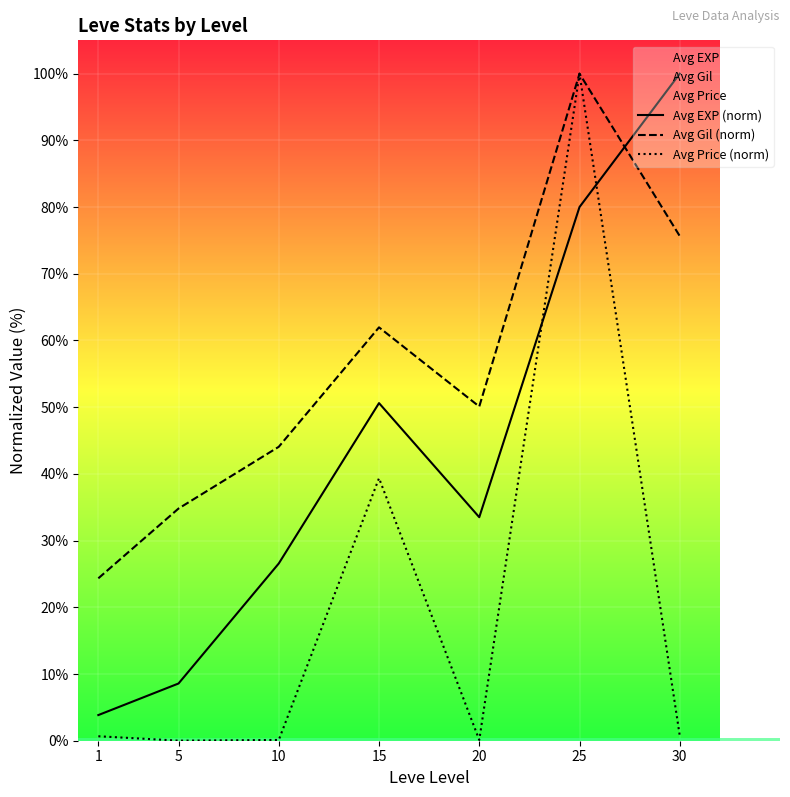

Rank the series by their maximum value, from highest to lowest.

Avg EXP (norm), Avg Gil (norm), Avg Price (norm)